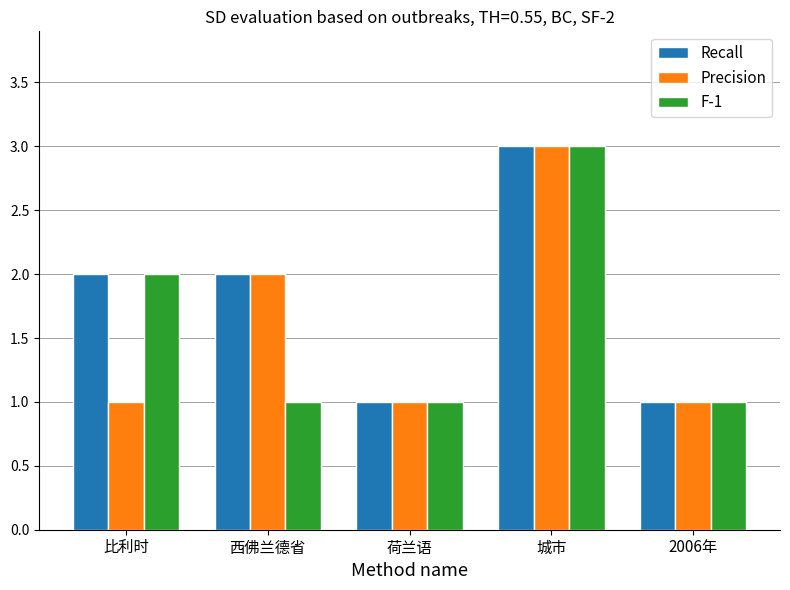

What is the difference between the second highest and second lowest values in the Precision series?

1